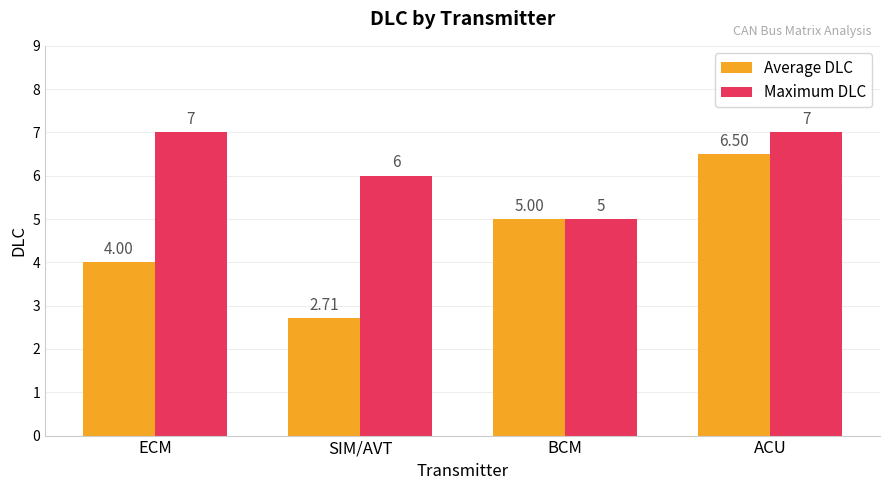

Which label corresponds to the smallest value in the chart?

SIM/AVT